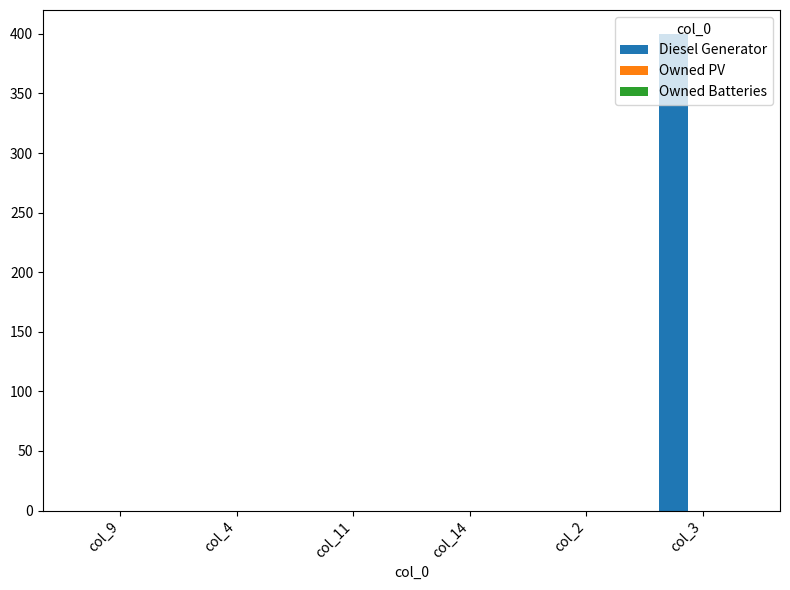

At which category does the chart reach its peak across all series?

col_3